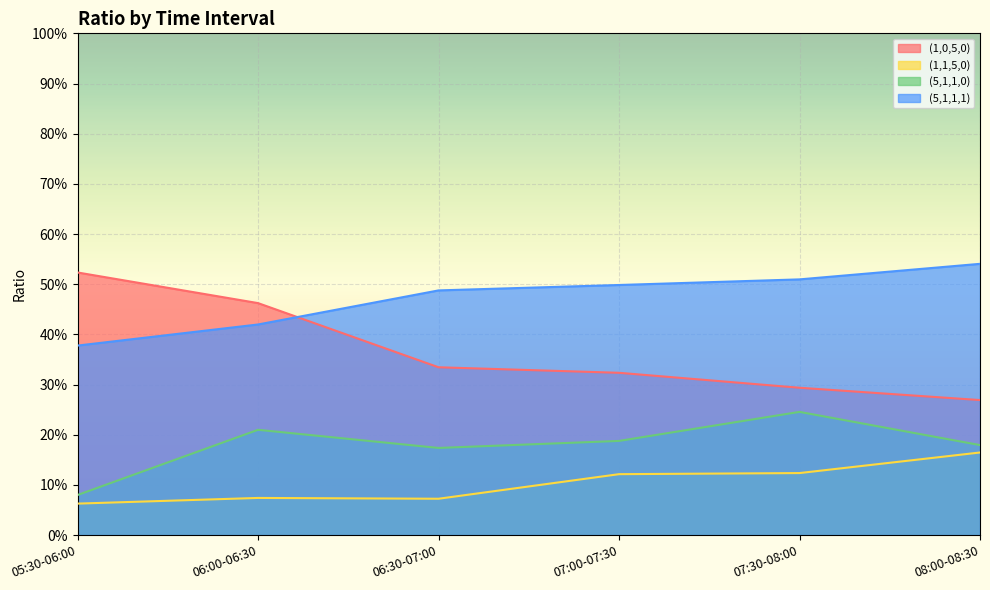

True or false: (5,1,1,0) has more than 1 points higher than both neighbors.

True